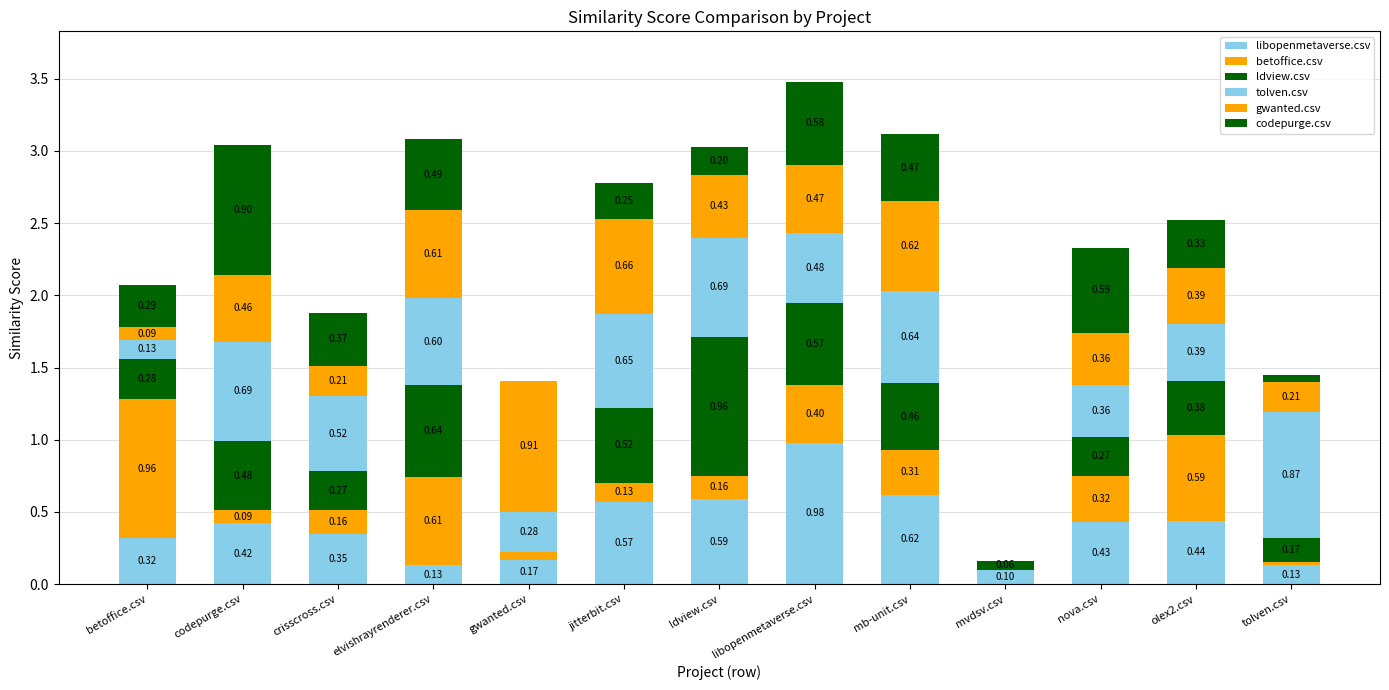

How many data points does each series have?

13